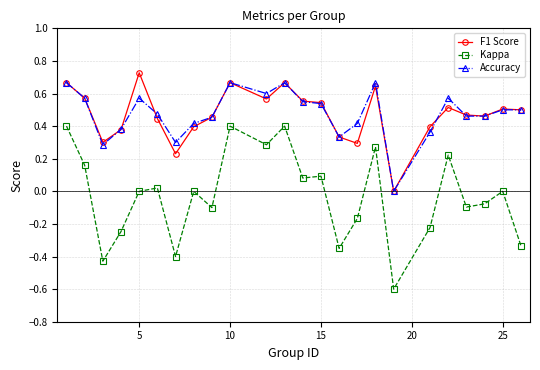

True or false: Accuracy has more than 0 points higher than both neighbors.

True